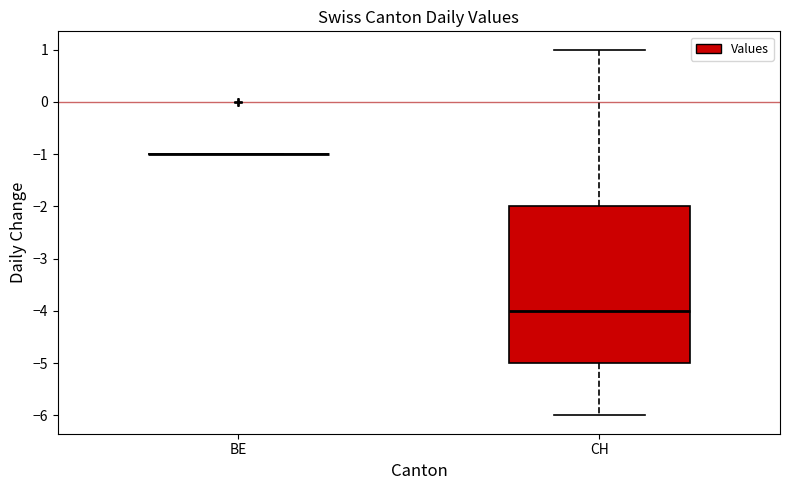

Reading left to right, transcribe this box plot: for each box, give where its median line is, the range the box spans, and where its two whiskers end, as read against the y-axis. The values are not printed on the chart, so give them approximately, as read against the axis.

BE: box collapsed to a line at -1, whiskers -1 to -1
CH: median -4, box -5 to -2, whiskers -6 to 1